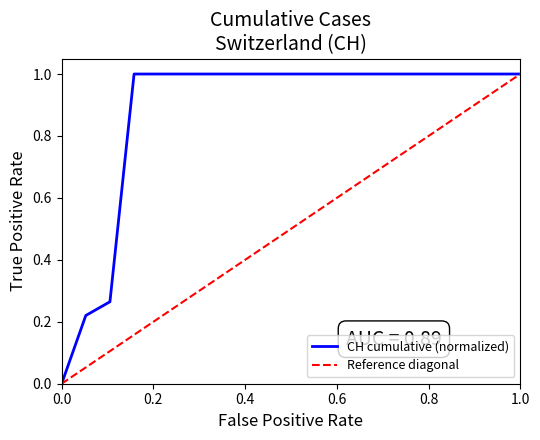

Rank the series by their average value, from lowest to highest.

Reference diagonal, CH cumulative (normalized)